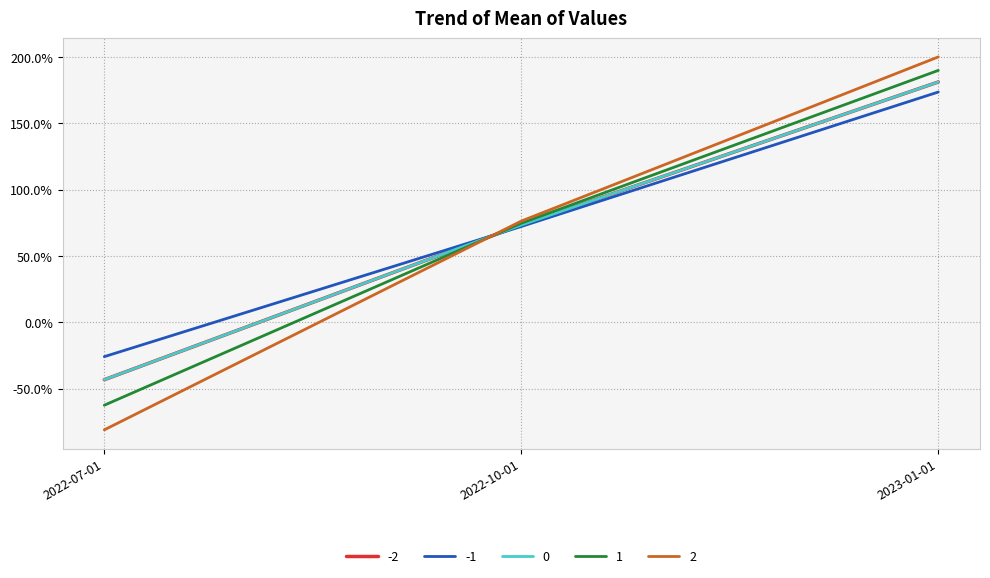

Is this an area chart (filled region under the line)?

No